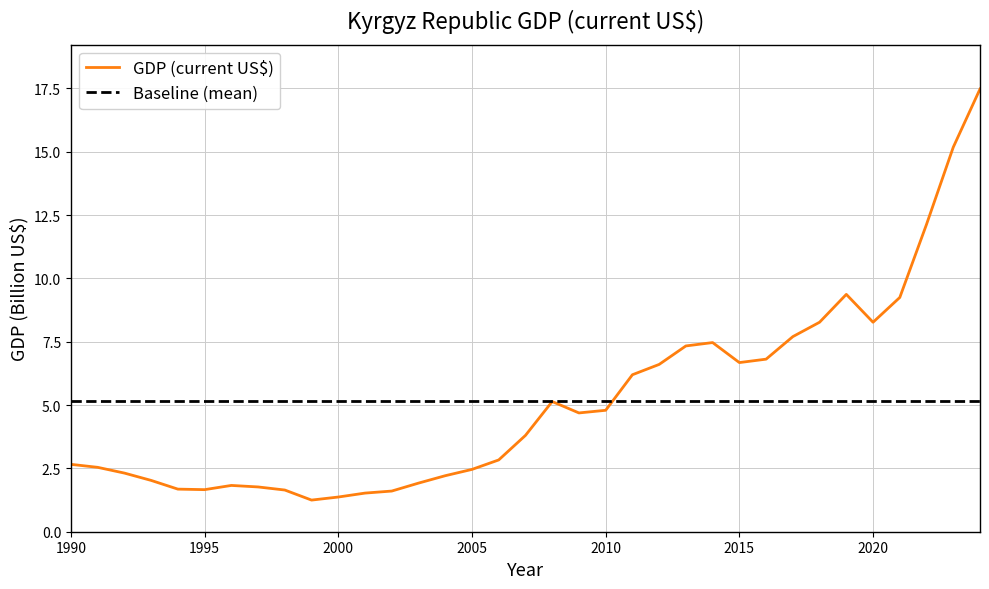

What is the value of the 16th point from the left?

2.5